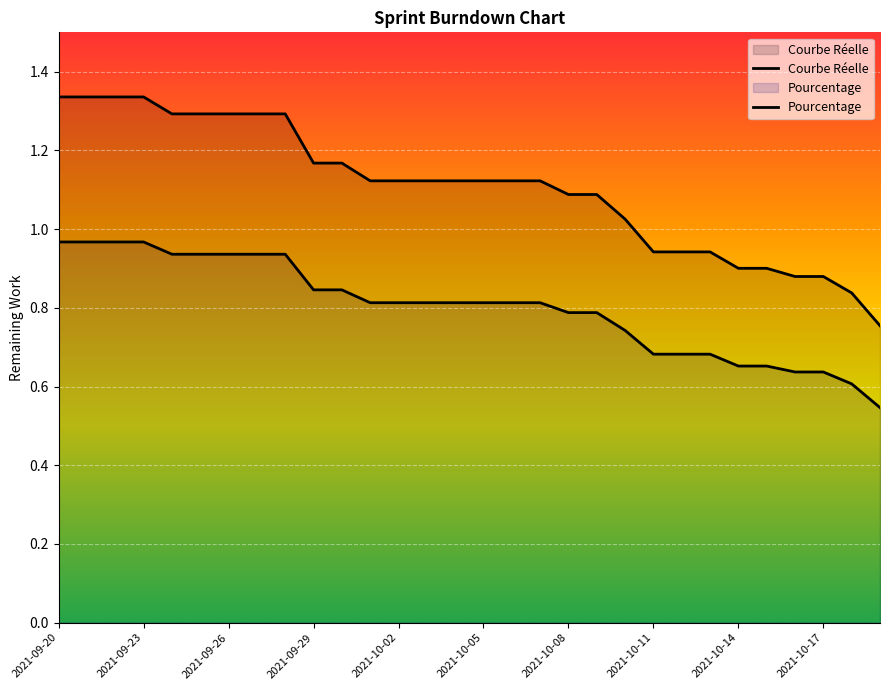

List the series in order of their peak value, highest first.

Courbe Réelle, Pourcentage